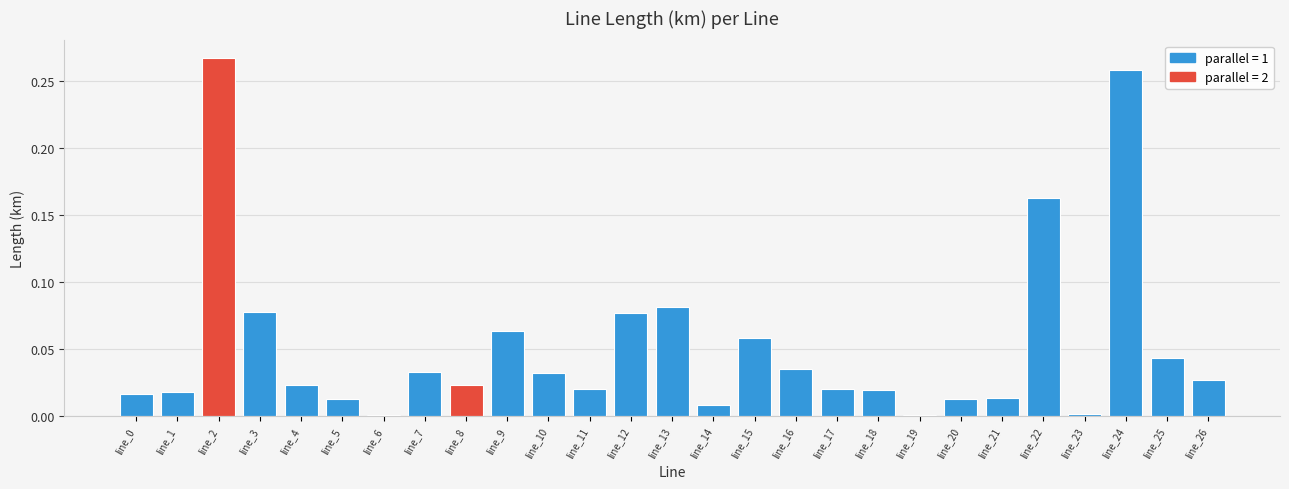

At which category does the chart reach its peak across all series?

line_2